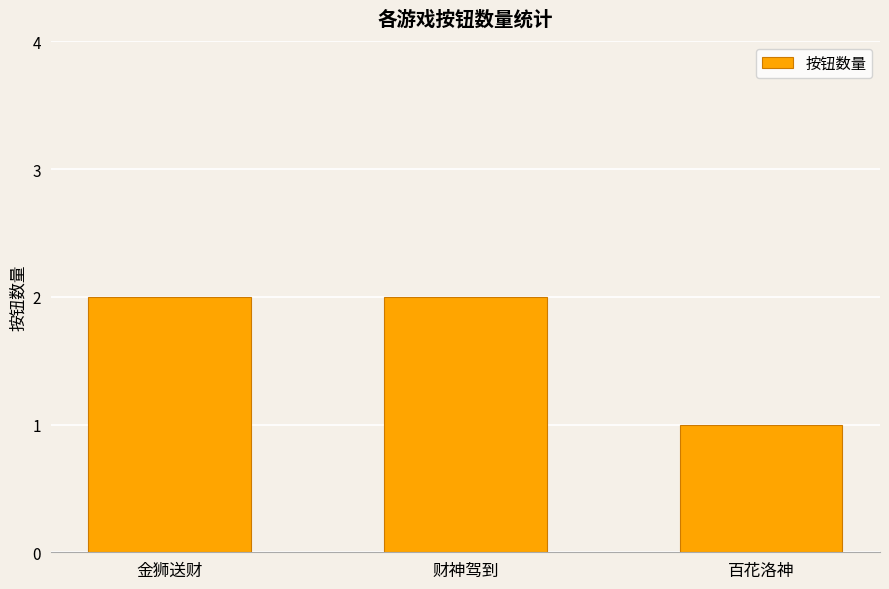

Reading right to left, list all the values displayed in this chart.

百花洛神=1	财神驾到=2	金狮送财=2